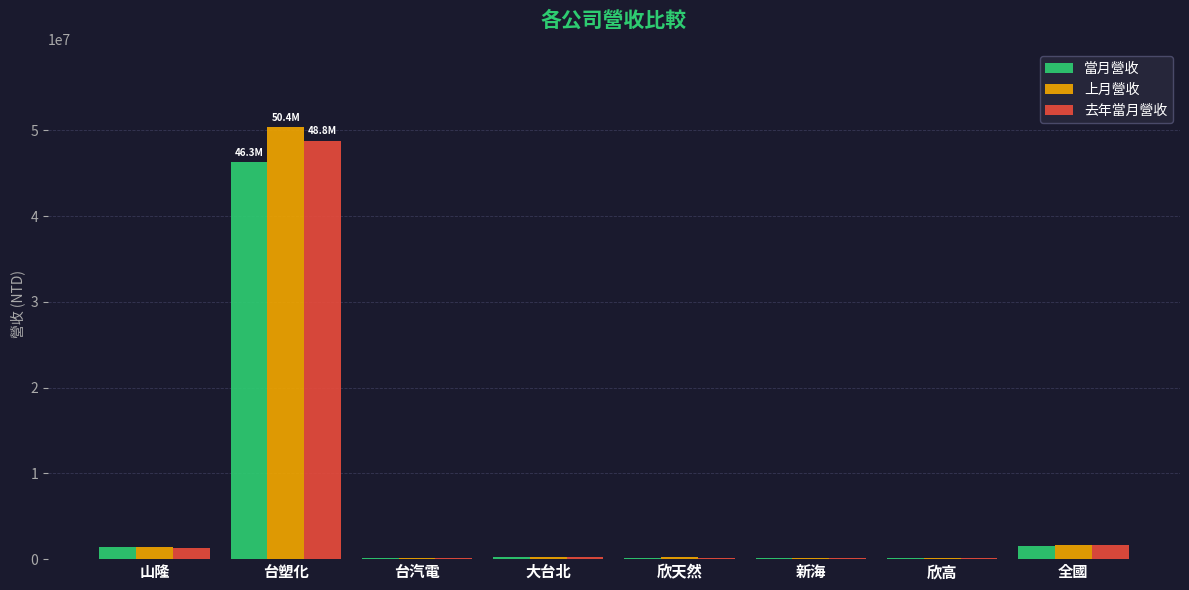

True or false: 當月營收 has a value of 104127 at 欣高.

True